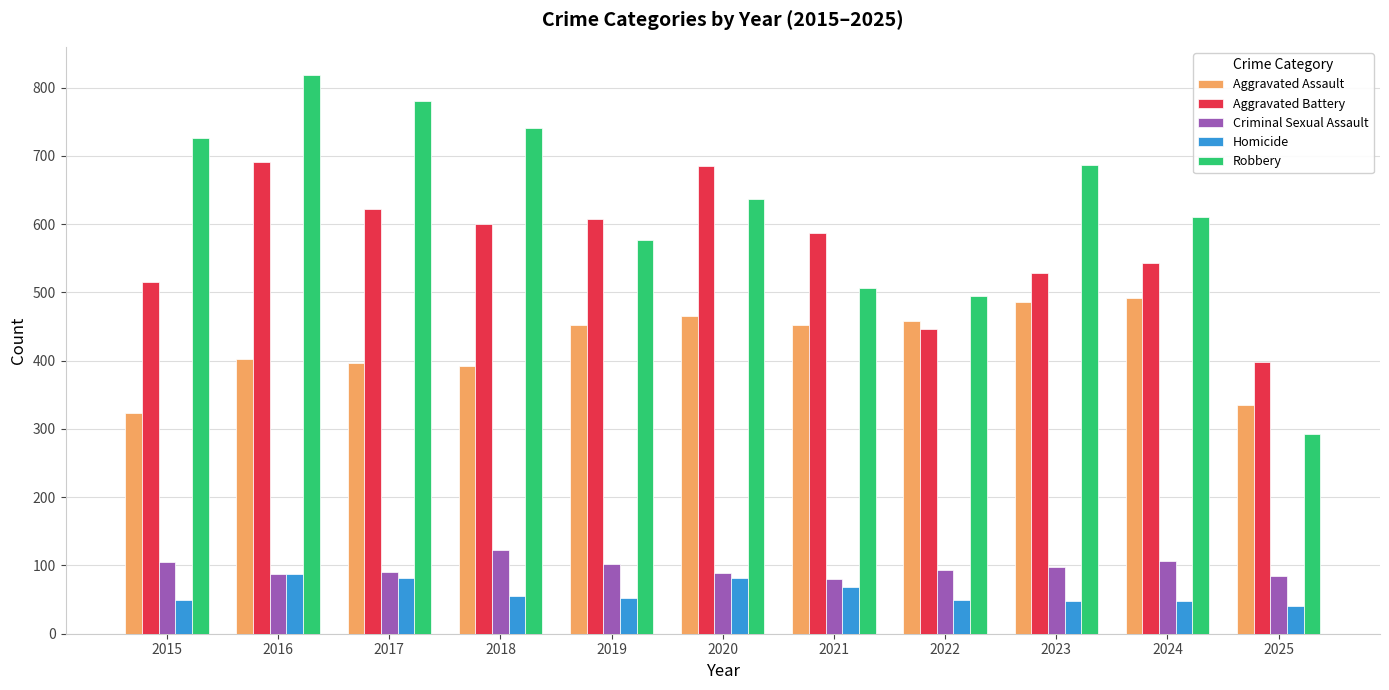

Does the chart contain stacked bars?

No